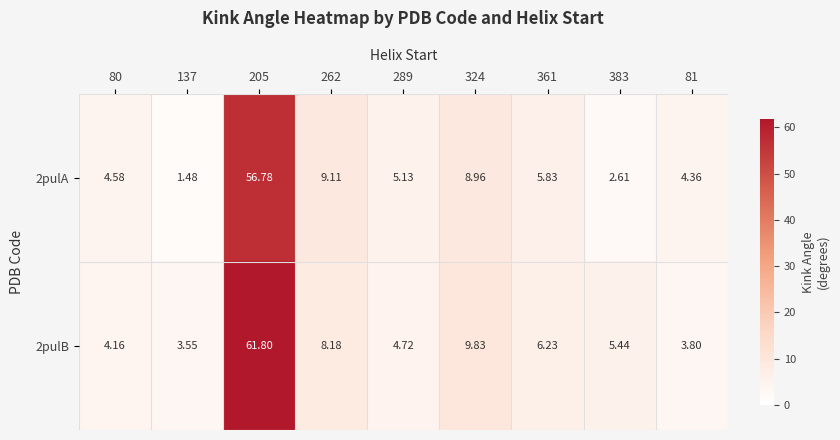

Reading right to left, extract all data points from this chart.

2pulA: 81=4.4	383=2.6	361=5.8	324=9.0	289=5.1	262=9.1	205=56.8	137=1.5	80=4.6
2pulB: 81=3.8	383=5.4	361=6.2	324=9.8	289=4.7	262=8.2	205=61.8	137=3.5	80=4.2